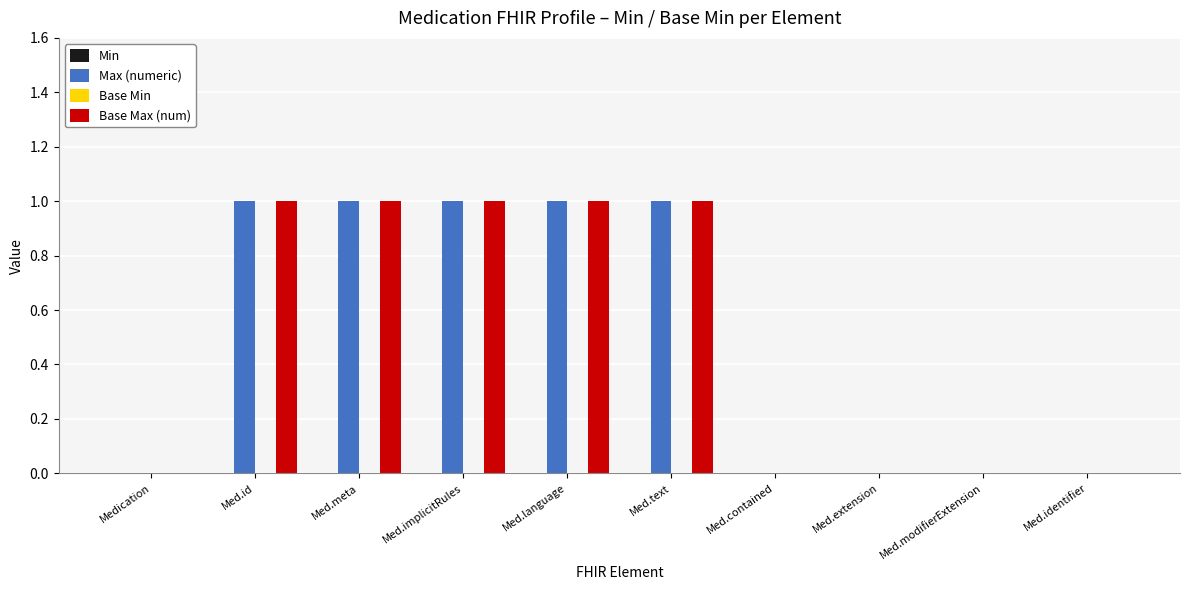

The Base Max (num) series shows 1 at Med.id. True or false?

True